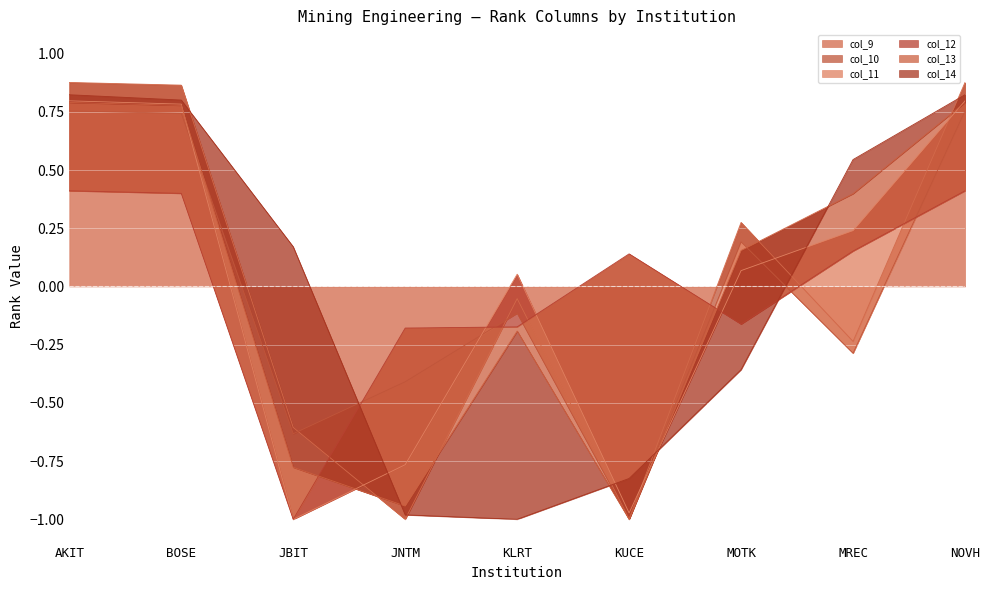

True or false: col_9 has more than 0 points higher than both neighbors.

True